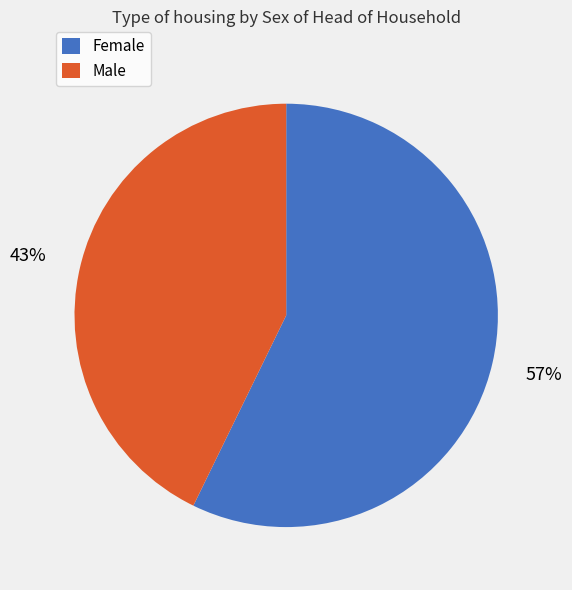

To the nearest percent, what is the average slice percentage?

50%